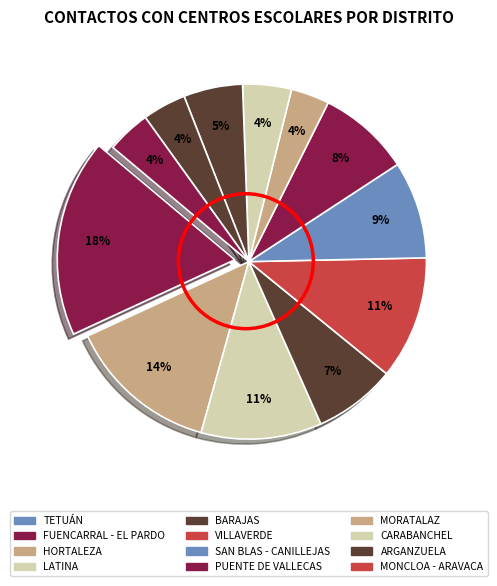

How many slices are in this pie chart?

12